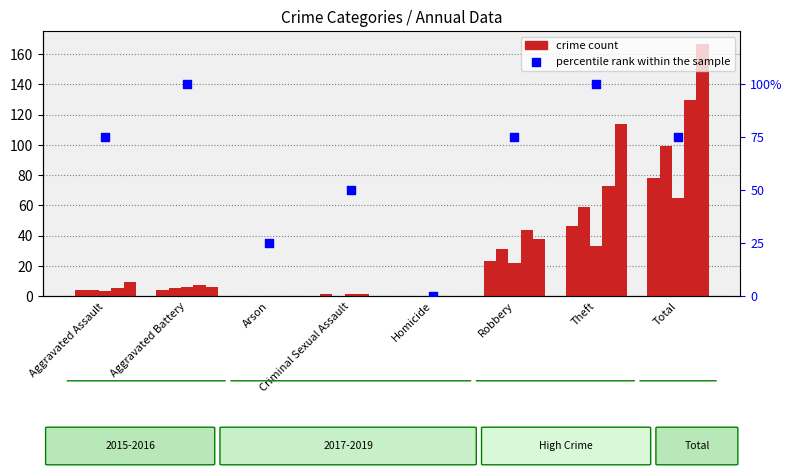

Which has a higher value, Arson or Aggravated Battery?

Aggravated Battery